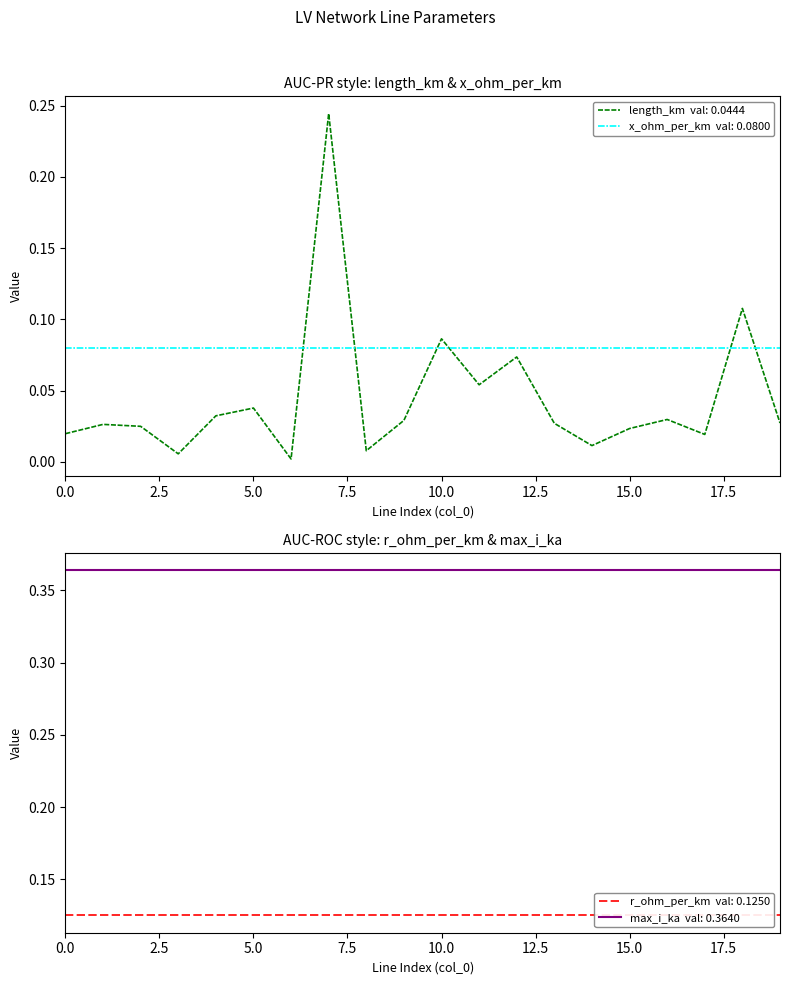

How many lines are shown in the chart?

4